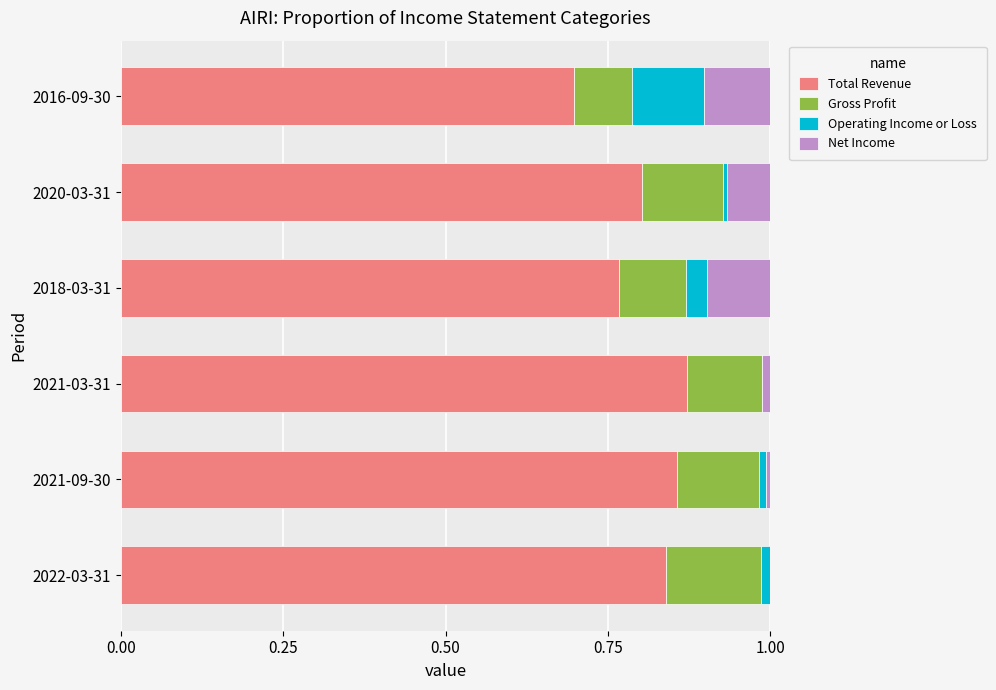

Is it true that Total Revenue equals 0.8 at 2018-03-31?

True